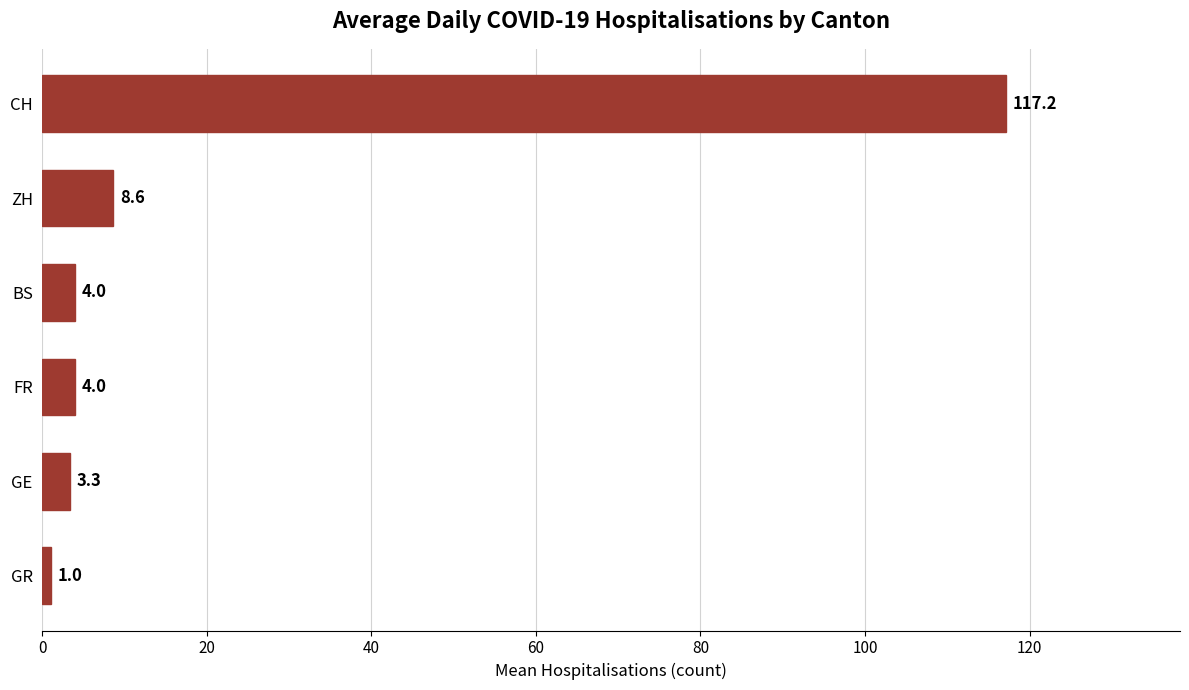

Which label corresponds to the largest value in the chart?

CH